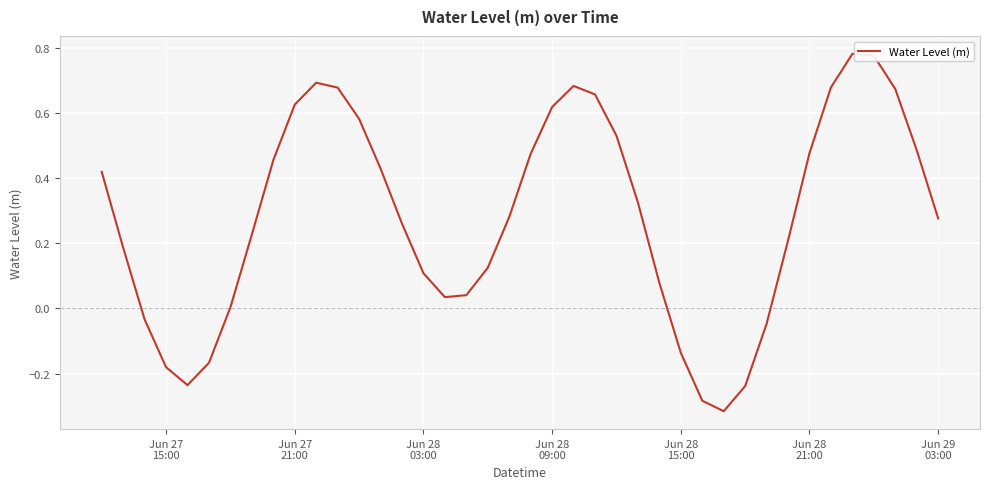

What is the difference between the maximum and minimum values?

1.1